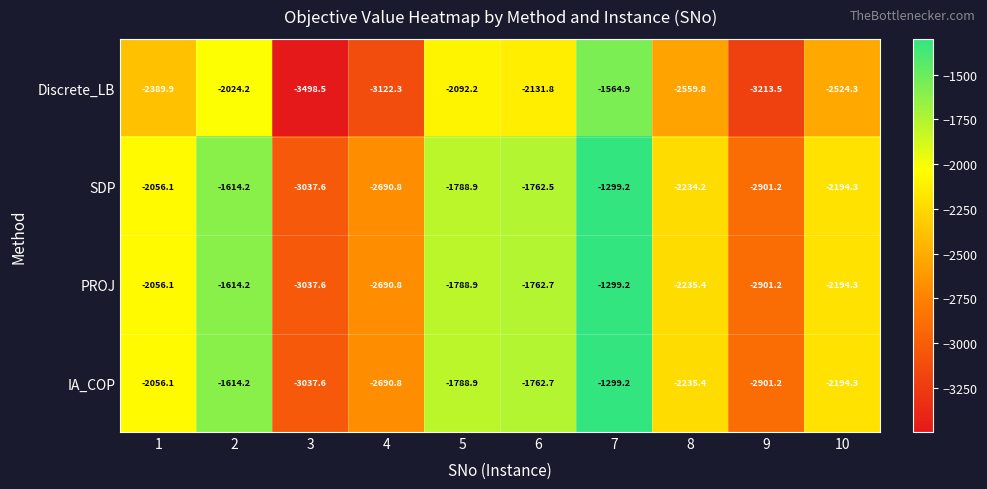

What is the approximate value of IA_COP at 5?

-1788.9